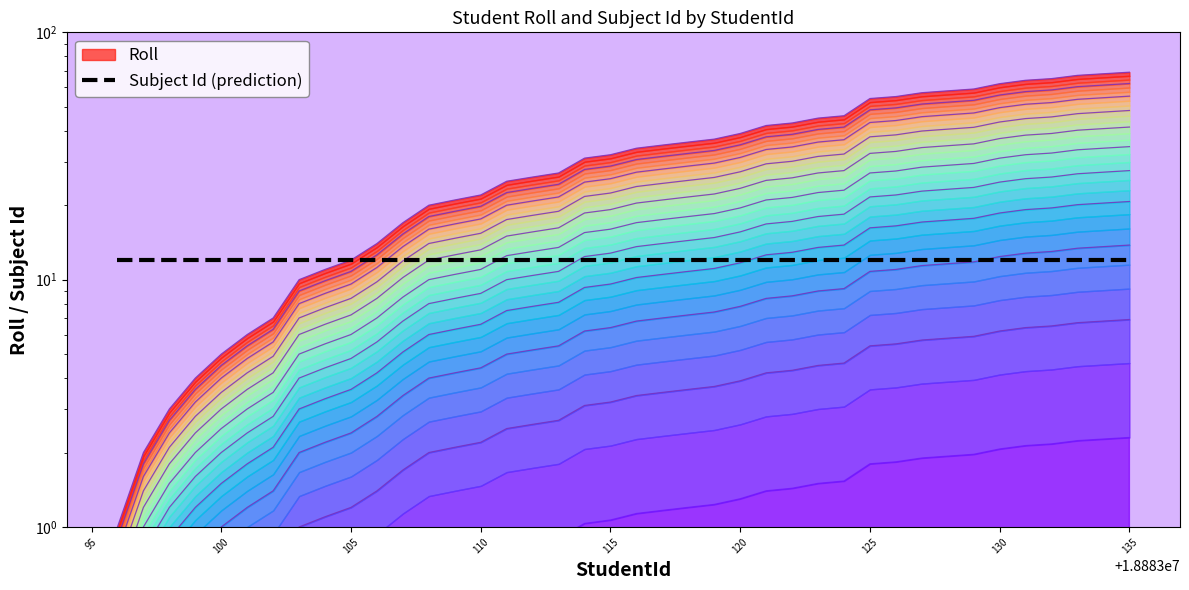

What is the value of the 8th point from the left?

1.0